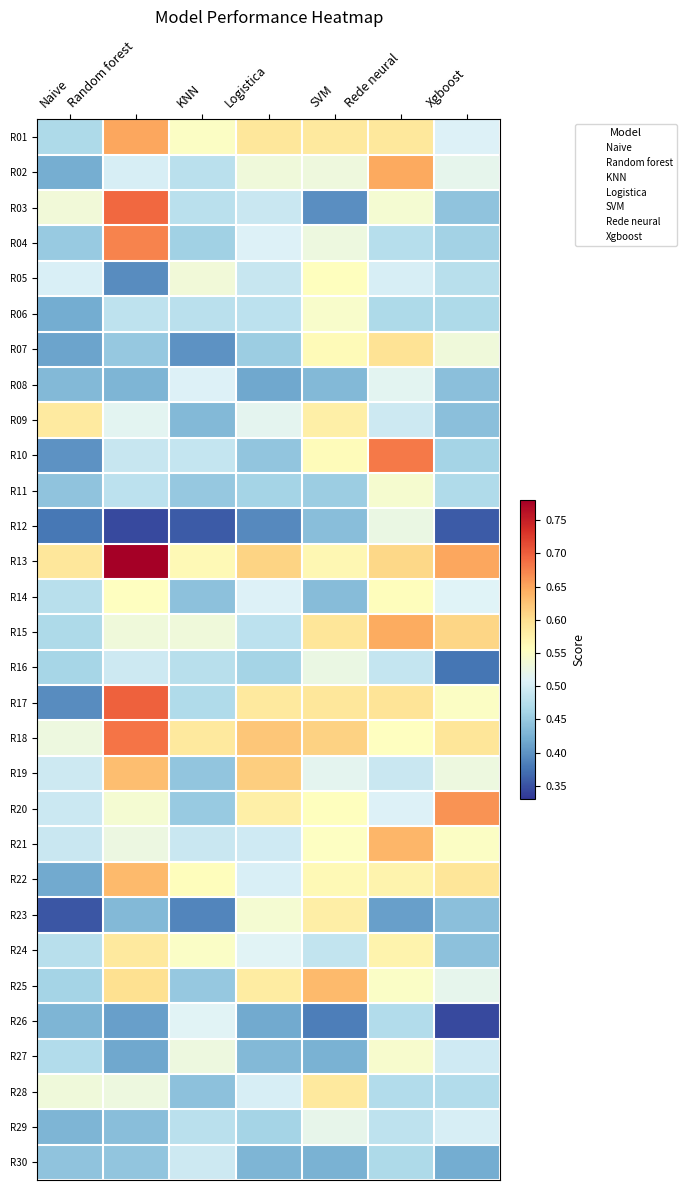

At Random forest, list the series in order from largest to smallest.

R13, R17, R03, R18, R04, R01, R22, R19, R25, R24, R14, R20, R15, R28, R21, R09, R02, R16, R10, R06, R11, R07, R30, R29, R23, R08, R27, R26, R05, R12